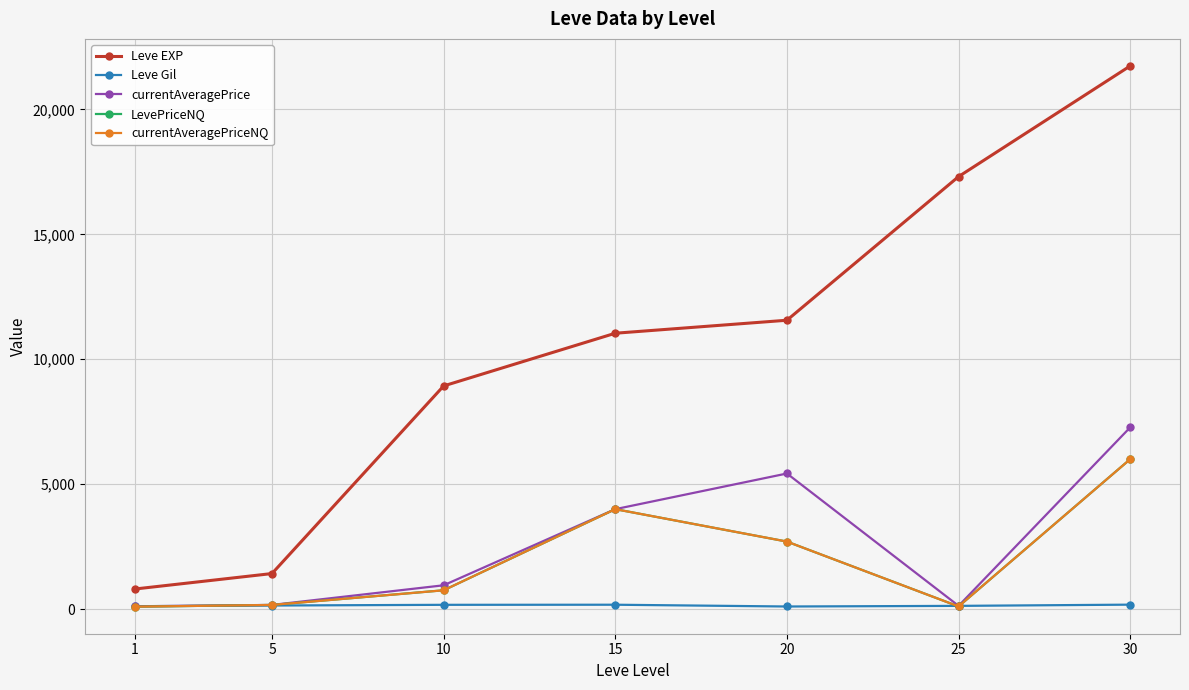

Is this an area chart (filled region under the line)?

No